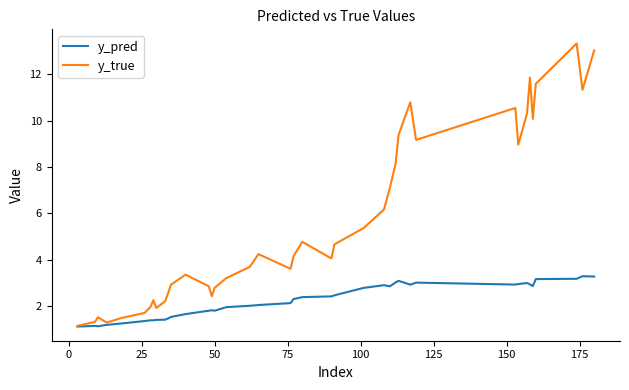

Which series has the largest range (max minus min)?

y_true